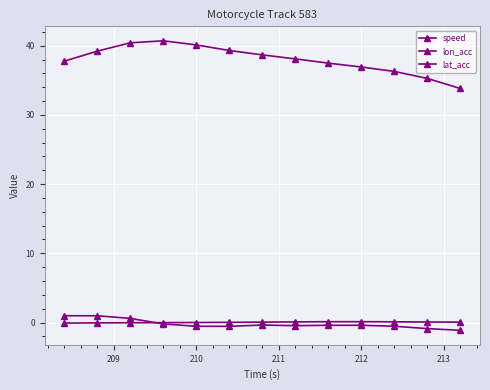

How many data points does each series have?

13